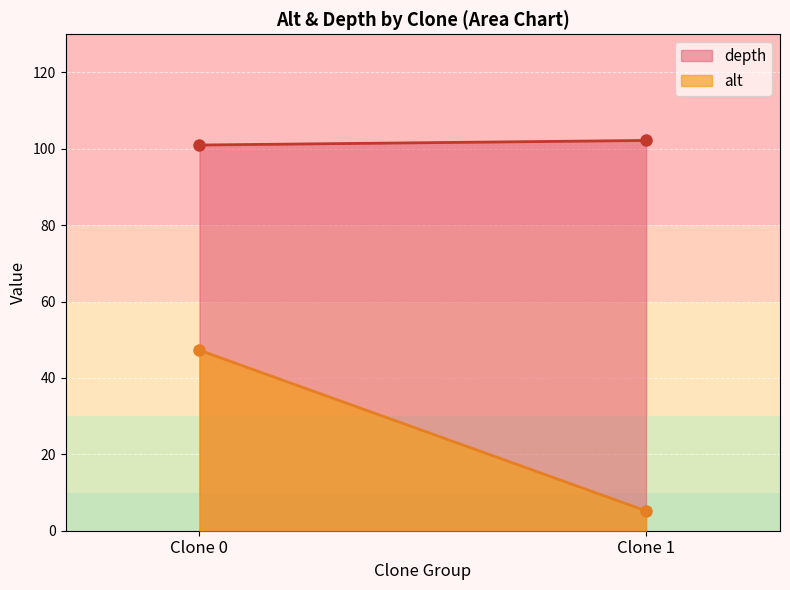

What is the total value across all series at 0?

148.4